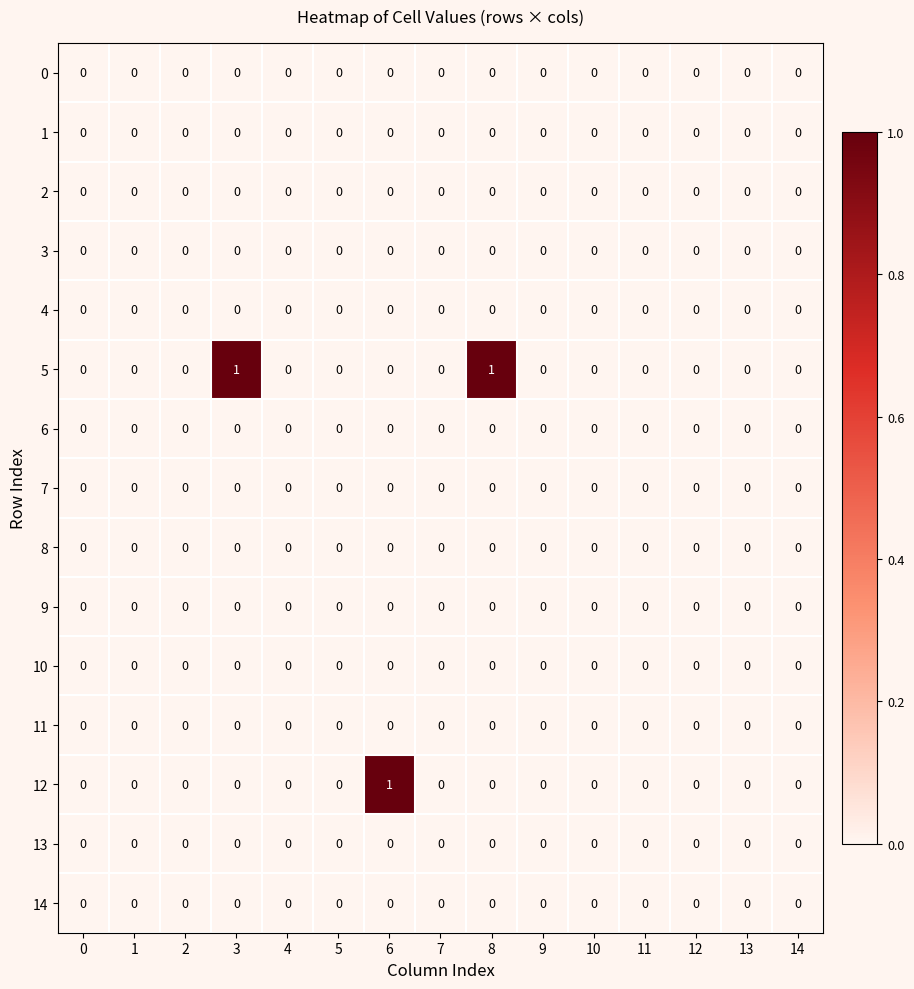

Which series has the largest total across all categories?

5